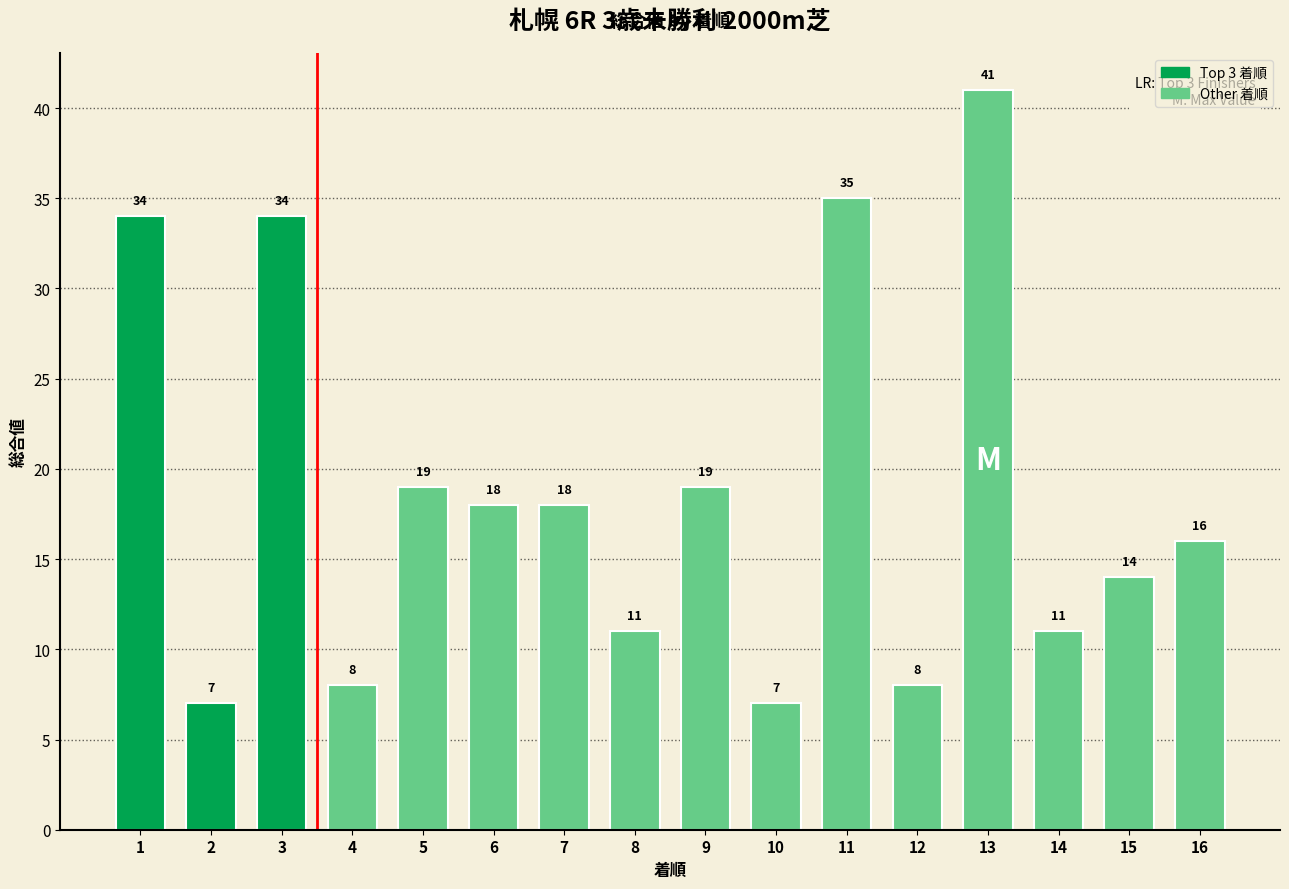

What is the ratio of the value at 11 to the value at 1?

1.0